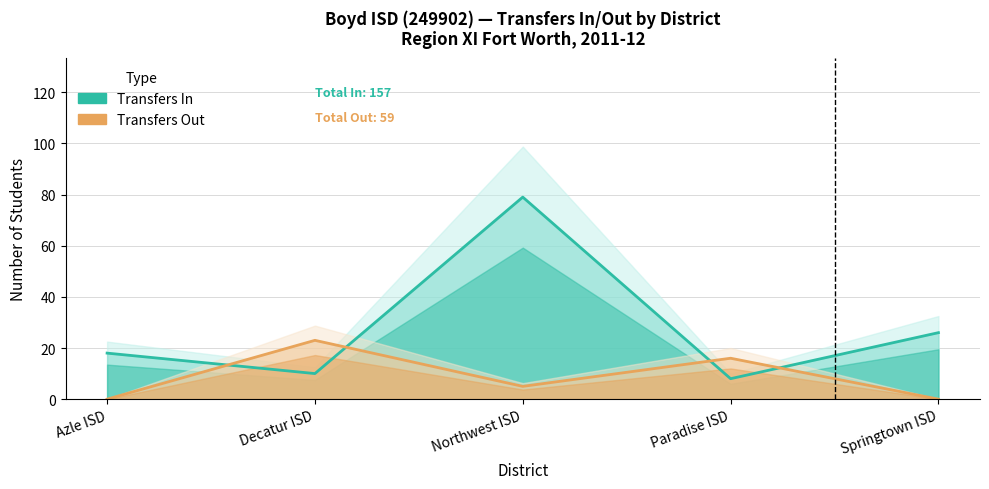

Reading left to right, what are all the values shown in this chart?

Transfers In: 18	10	79	8	26
Transfers Out: 0	23	5	16	0